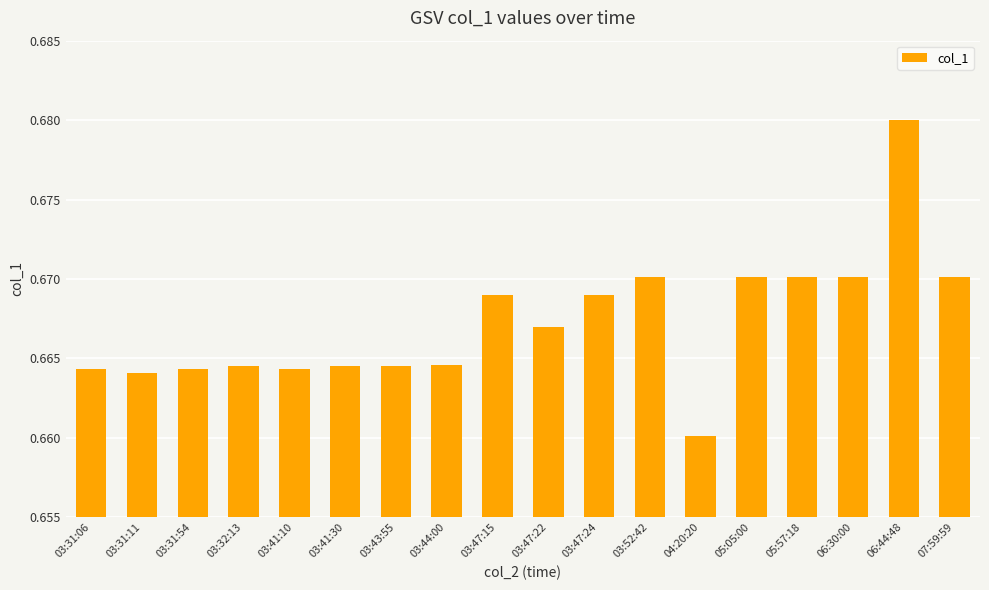

Which label corresponds to the largest value in the chart?

06:44:48